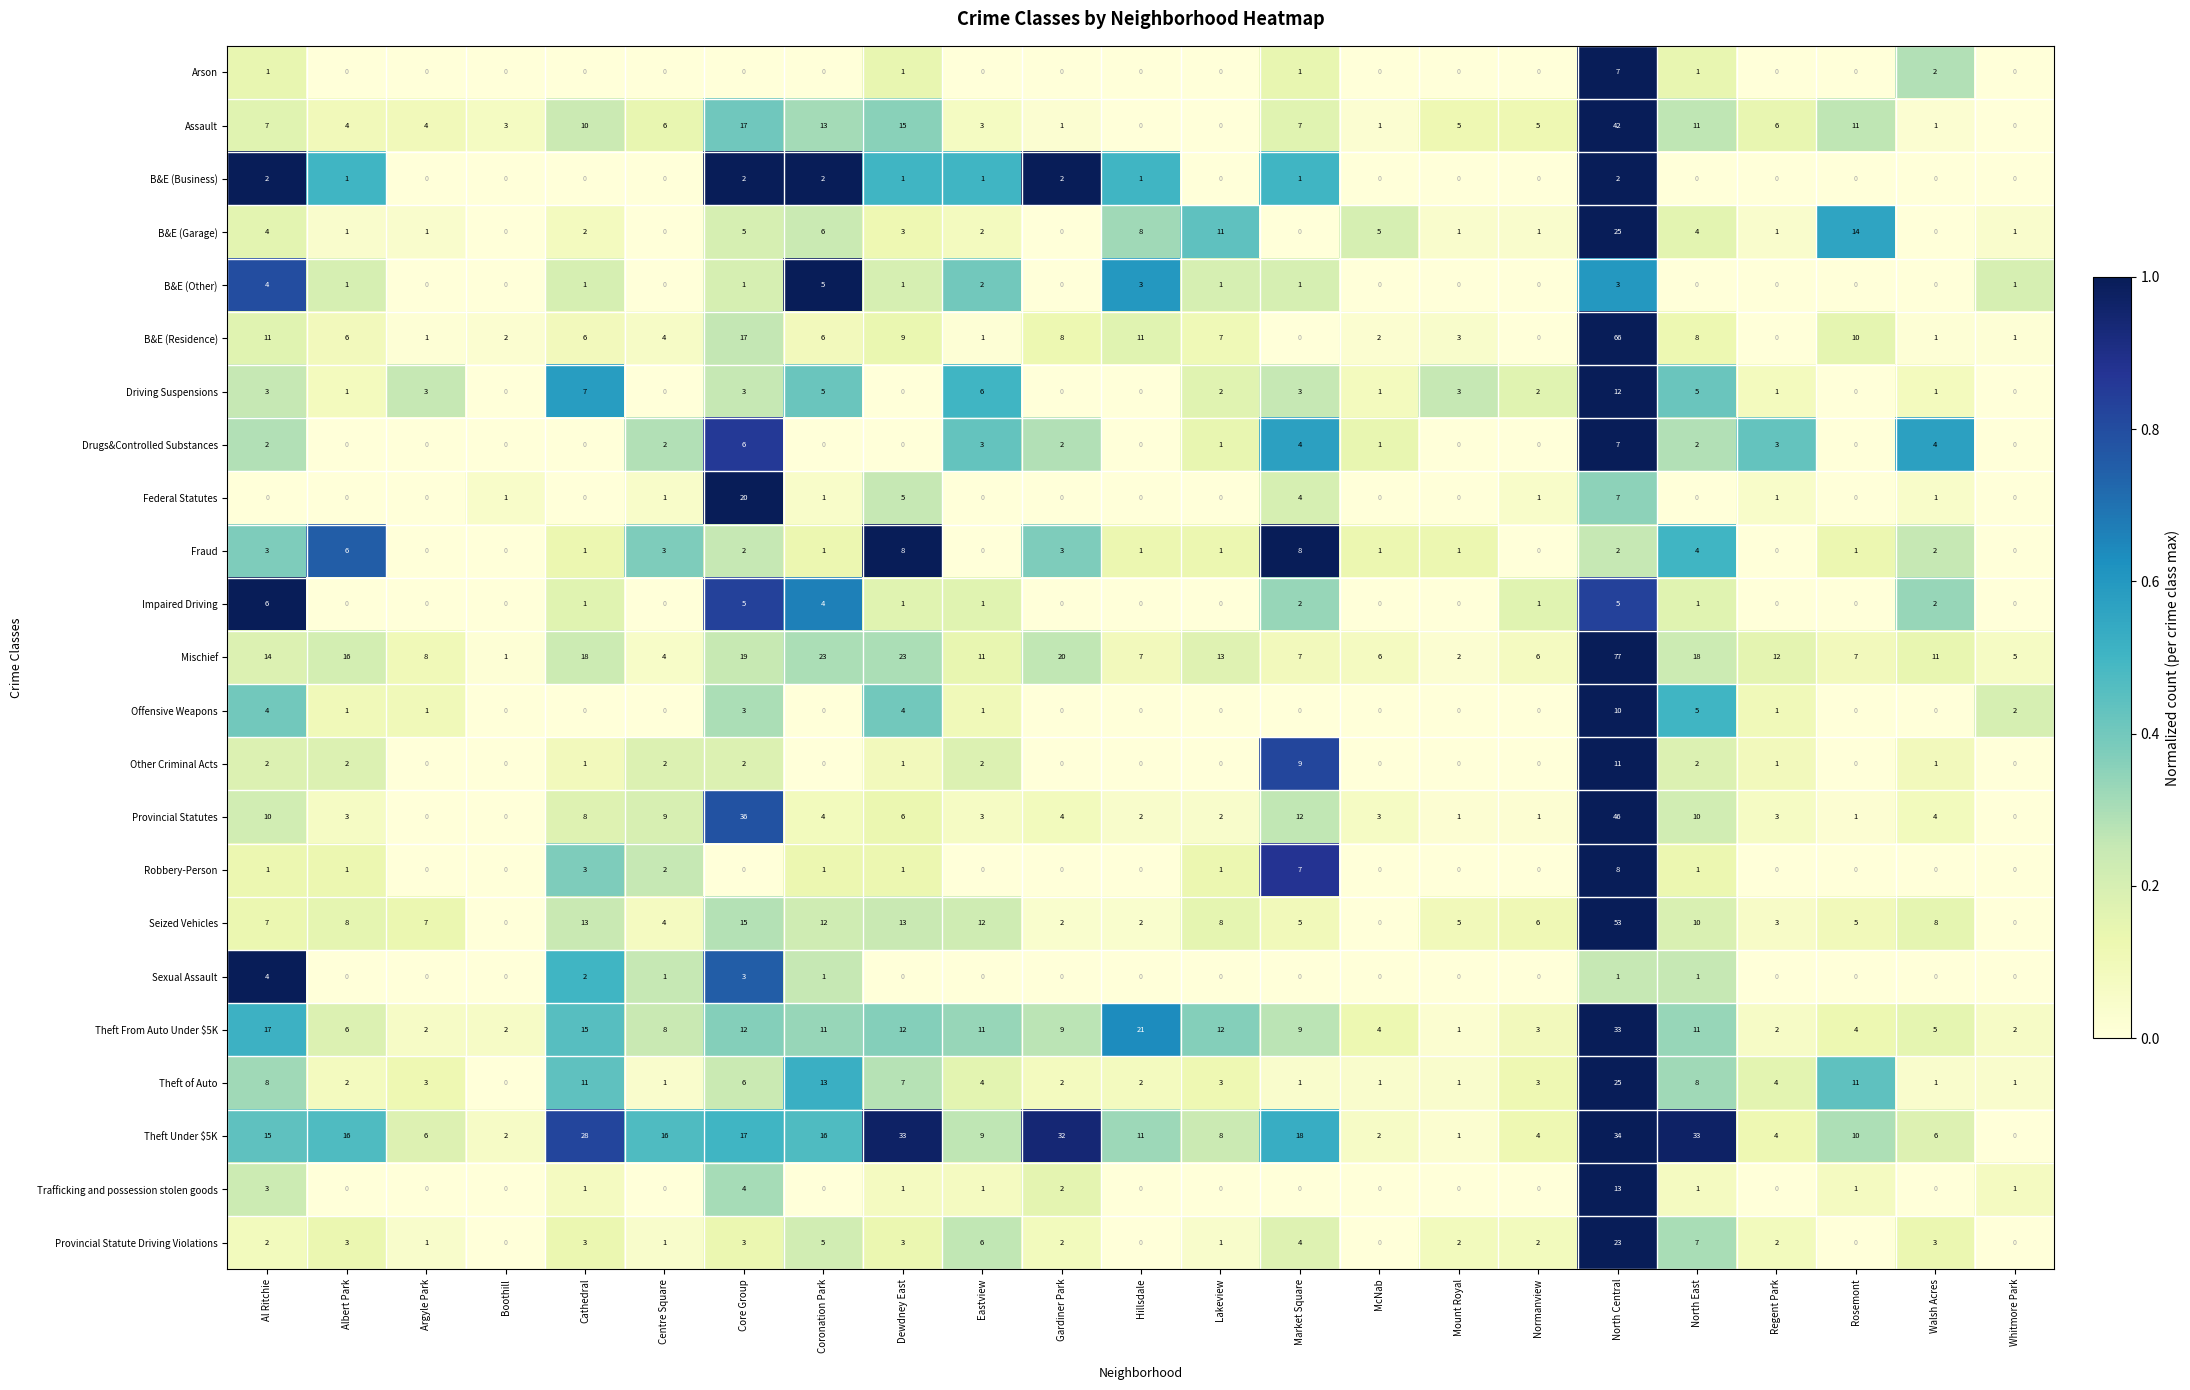

What is the total value across all series at Dewdney East?

148